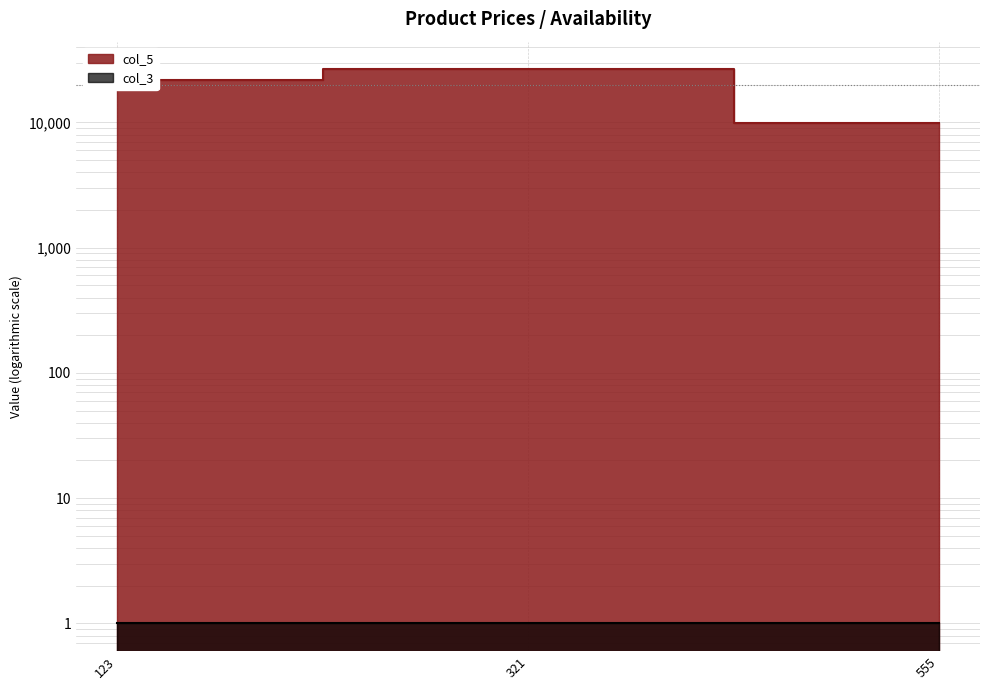

What is the greatest value displayed?

26520